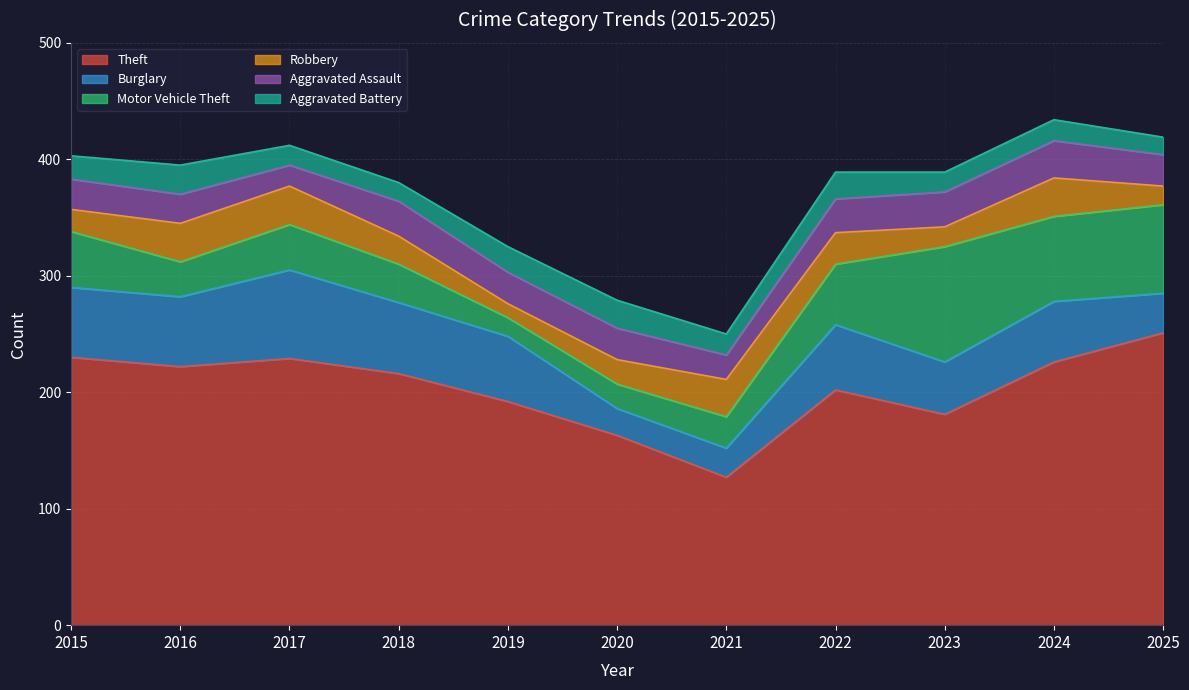

At 2021, list the series in order from smallest to largest.

Aggravated Battery, Aggravated Assault, Burglary, Motor Vehicle Theft, Robbery, Theft